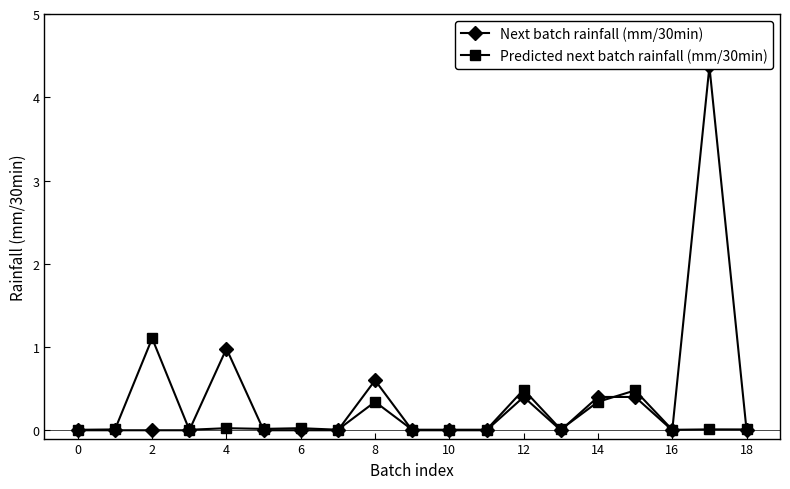

The value of Predicted next batch rainfall (mm/30min) at 14 is 0.3. True or false?

True